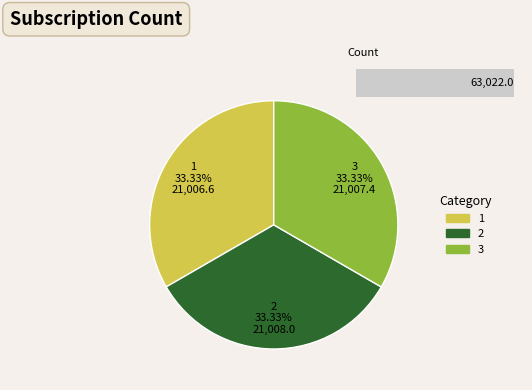

How many slices are in this pie chart?

3